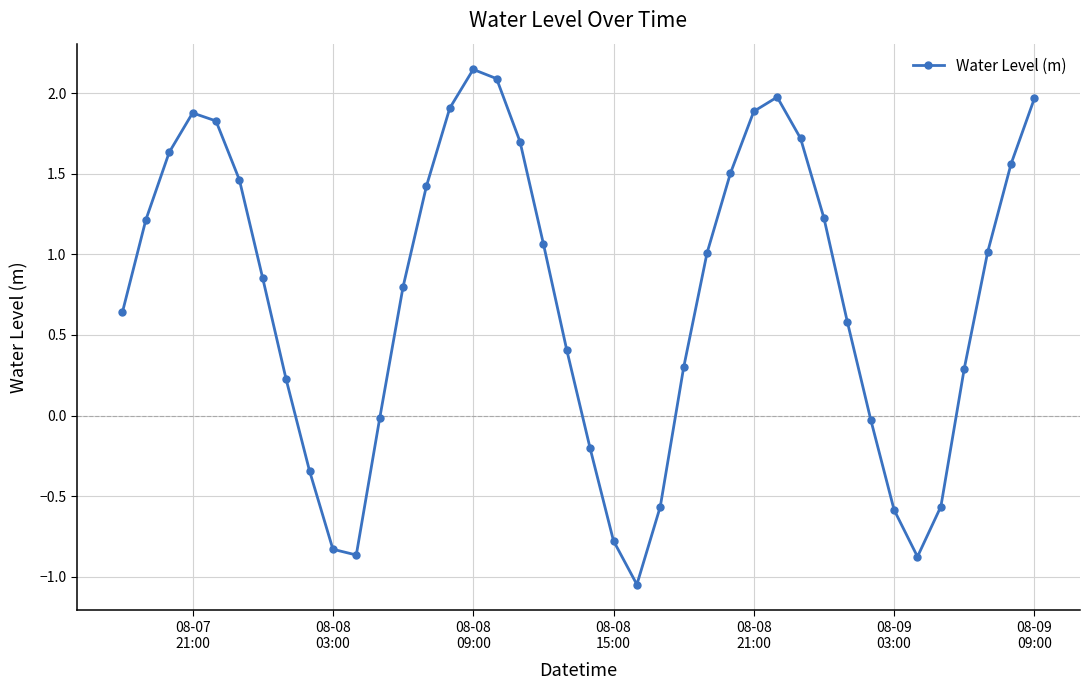

How many interior local peaks (higher than both neighbors) does the data have?

3